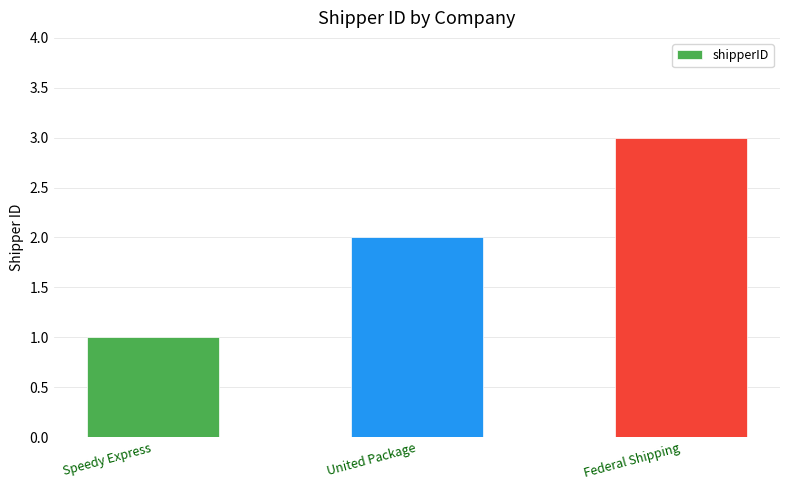

Which has a higher value, Federal Shipping or Speedy Express?

Federal Shipping